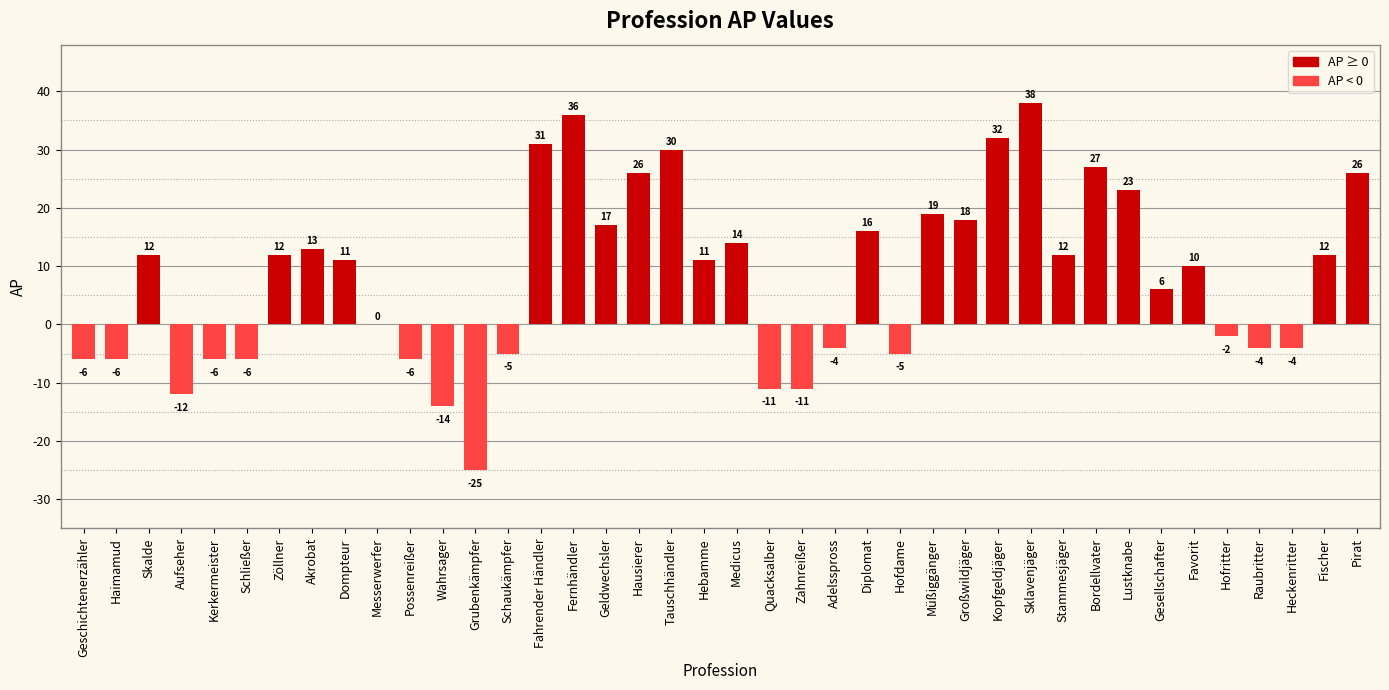

What is the sum of the values at Kerkermeister and Akrobat?

7